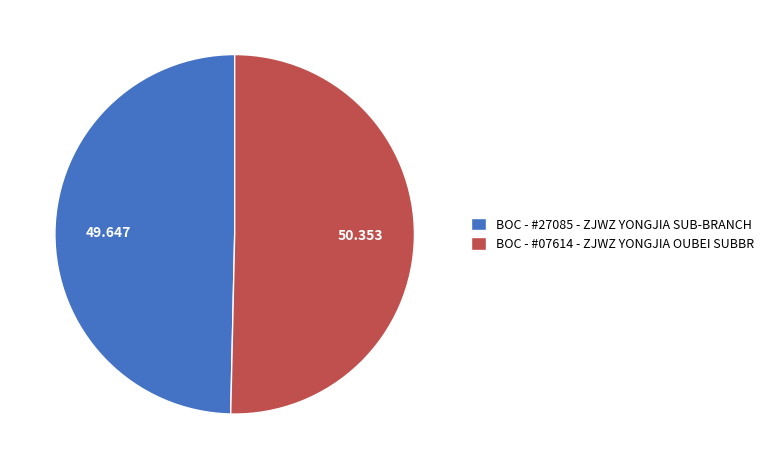

The BOC - #27085 - ZJWZ YONGJIA SUB-BRANCH slice represents 50% of the pie. True or false?

True